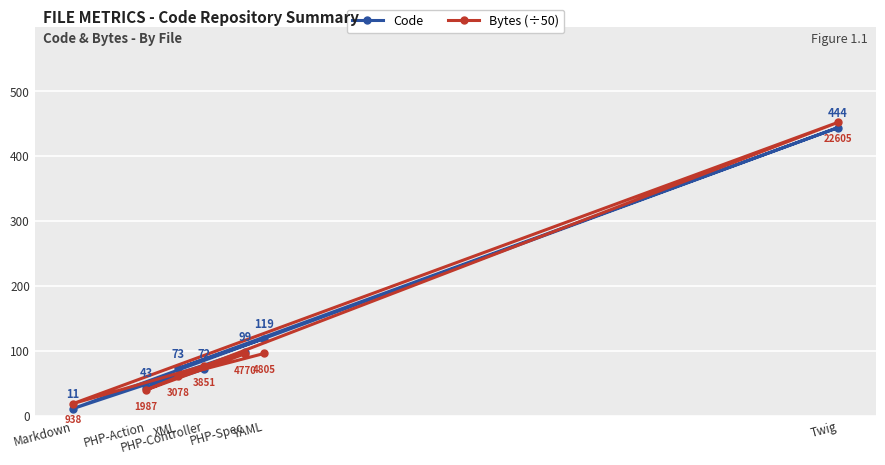

Which series changed the most between YAML and Markdown?

Code